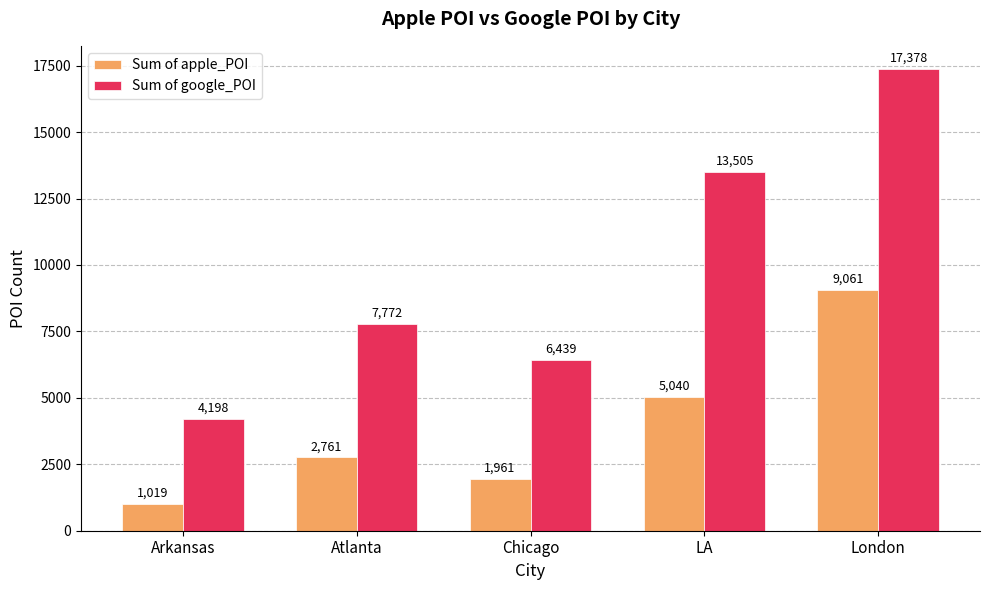

The value of Sum of apple_POI at London is 9061. True or false?

True